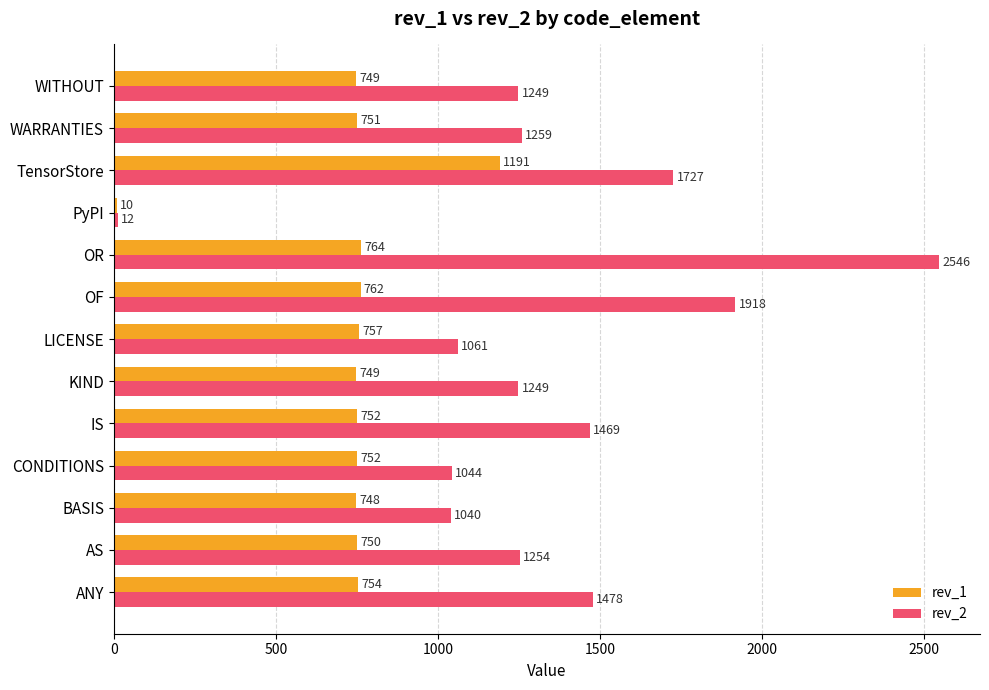

What is the difference between the second highest and minimum values in the rev_2 series?

1906